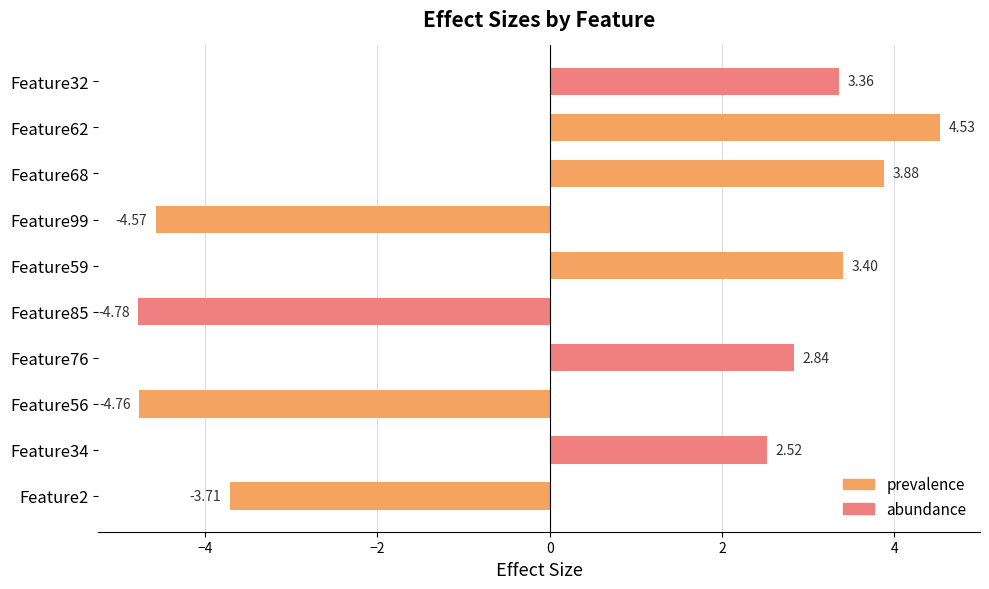

Reading left to right, transcribe all the data shown in this chart.

Feature2=-3.7	Feature34=2.5	Feature56=-4.8	Feature76=2.8	Feature85=-4.8	Feature59=3.4	Feature99=-4.6	Feature68=3.9	Feature62=4.5	Feature32=3.4